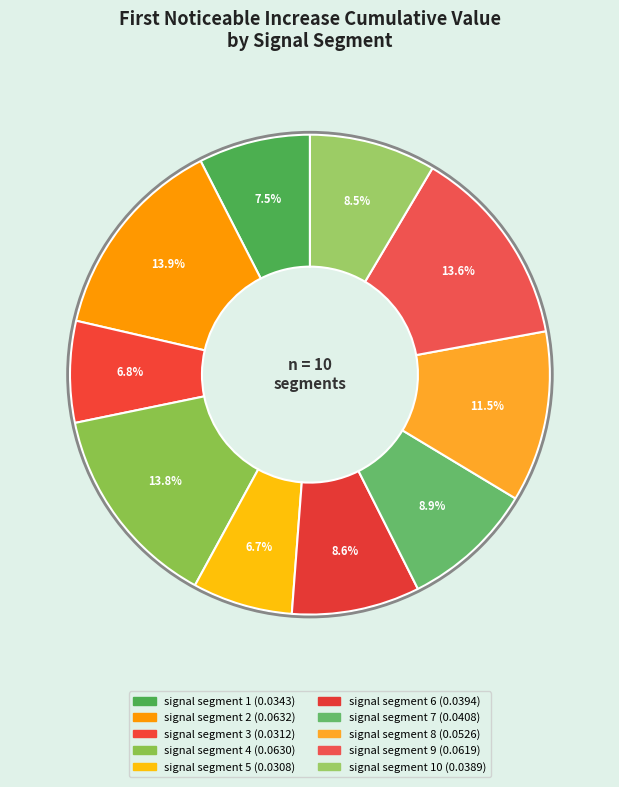

To the nearest percent, what is the average slice percentage?

10%